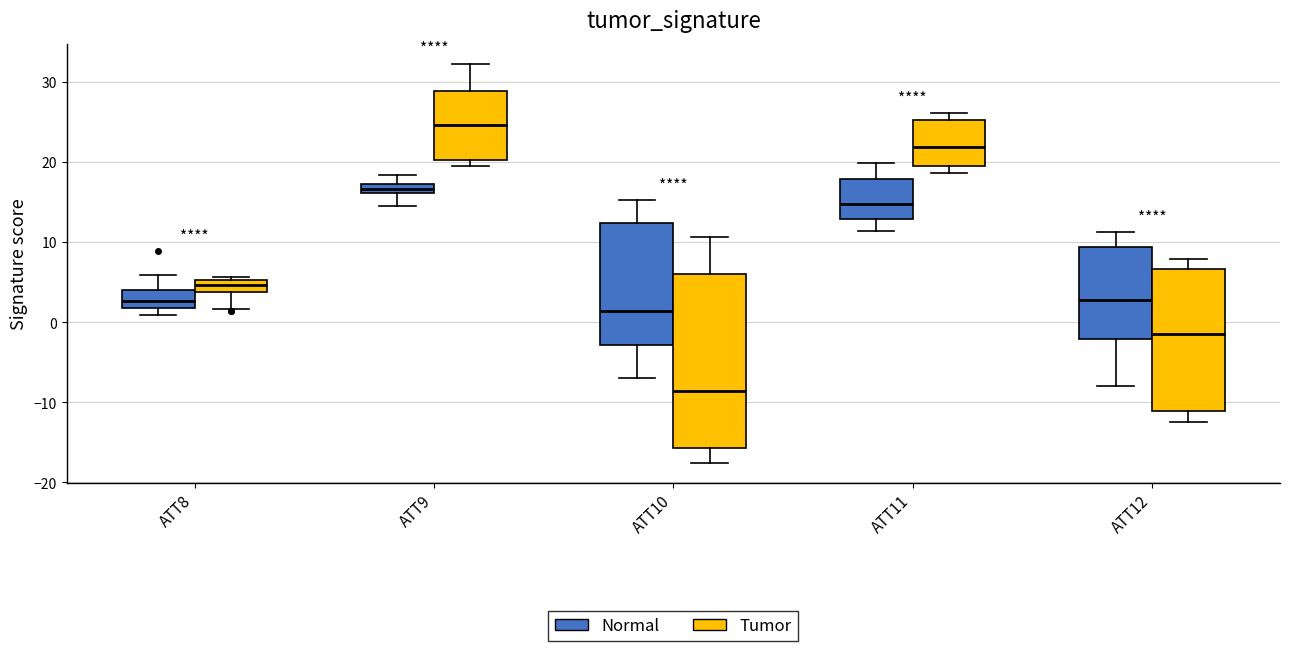

Which box has the lowest median line?

ATT10 (Tumor)